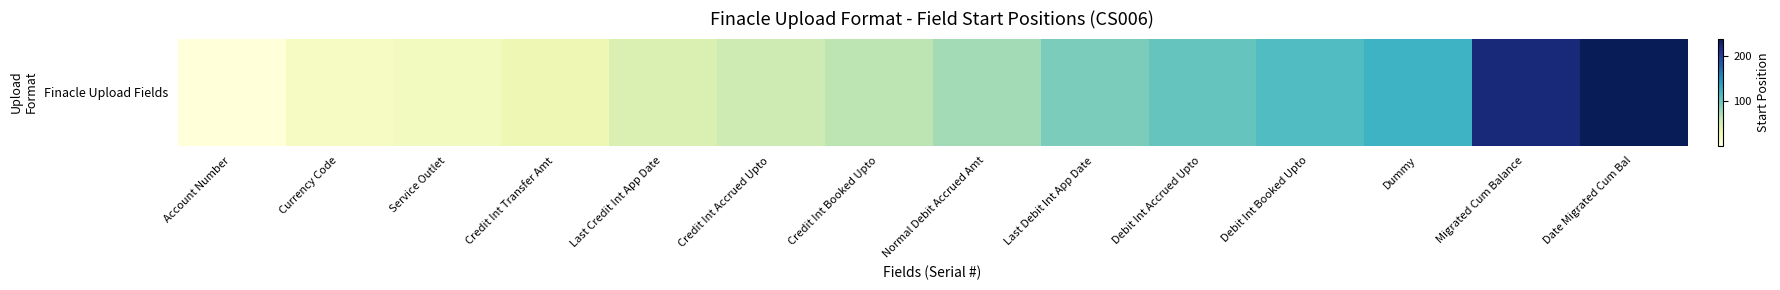

What is the ratio of the value at Credit Int Booked Upto to the value at Currency Code?

3.8